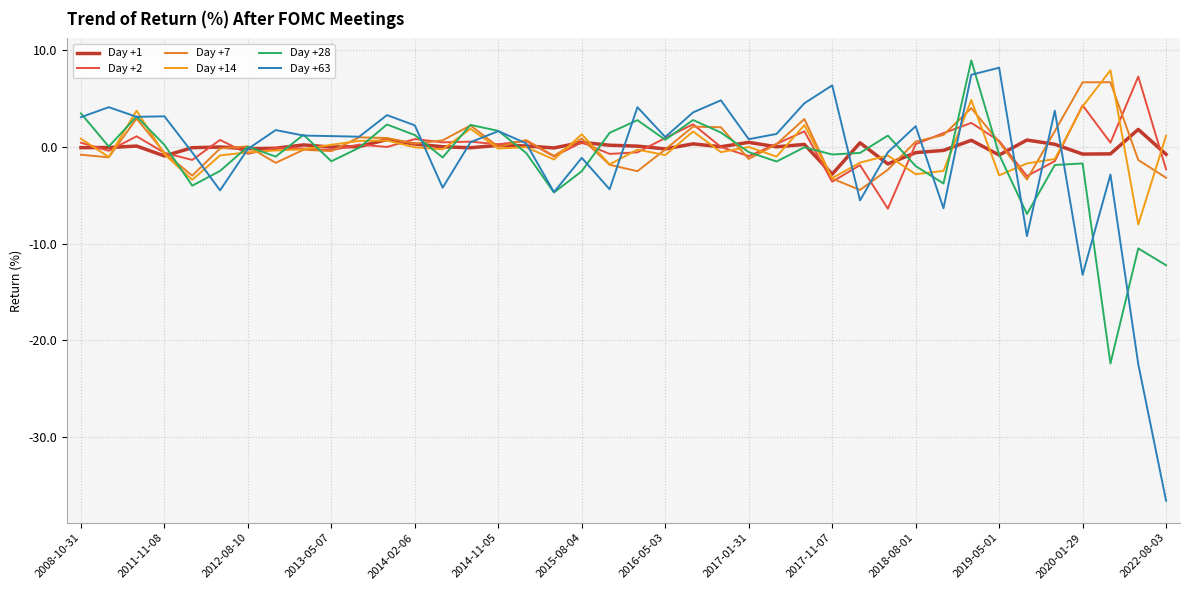

What is the value of the Day +7 point at the 36th from the left?

1.6